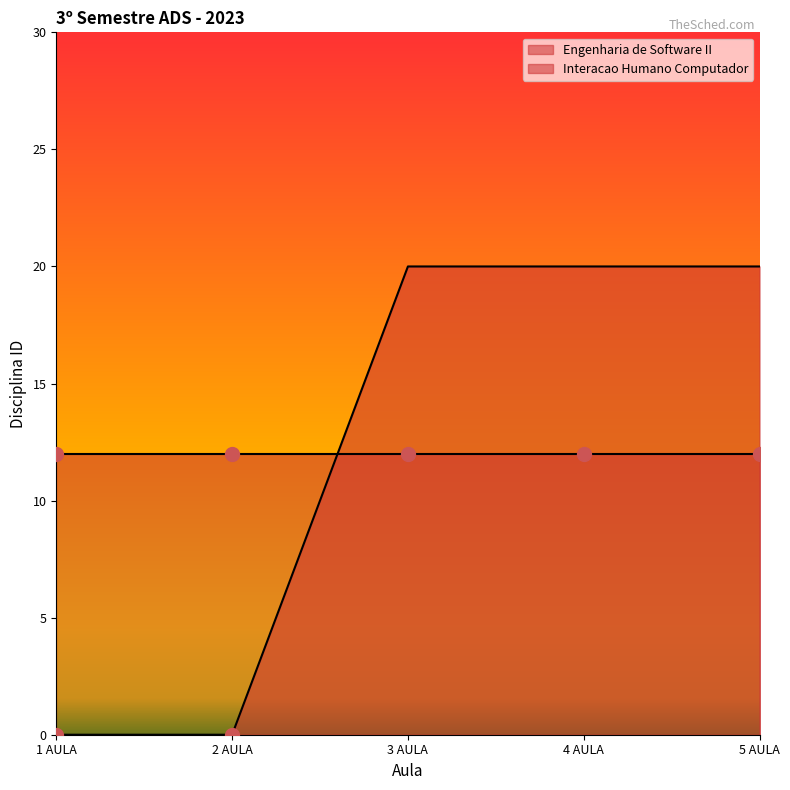

True or false: Engenharia de Software II and Interacao Humano Computador cross at least once.

True